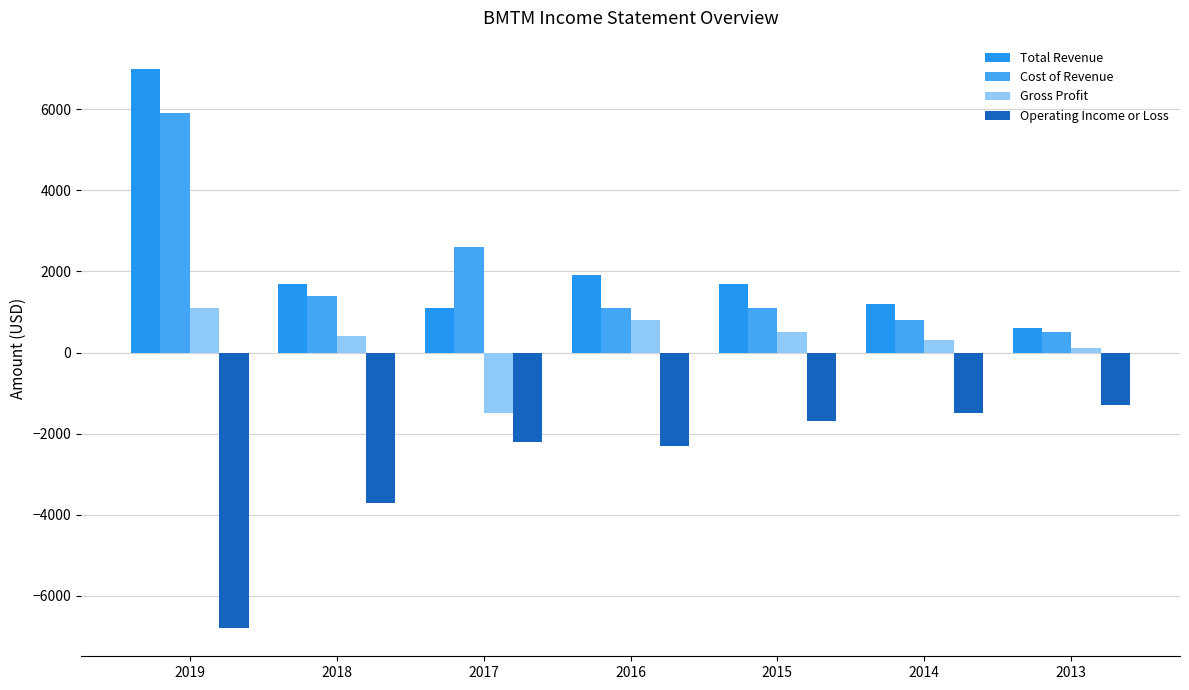

The Operating Income or Loss series shows -6800 at 2019. True or false?

True